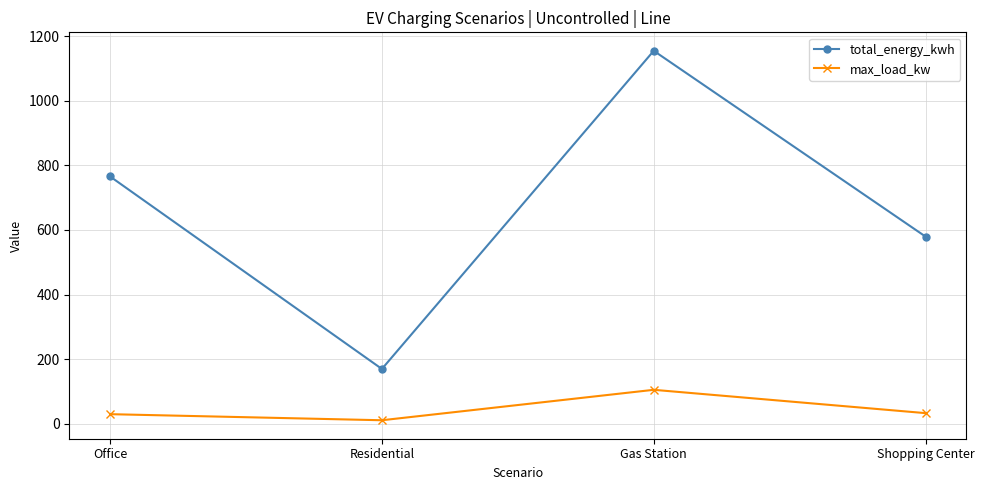

How many categories are shown in the chart?

4